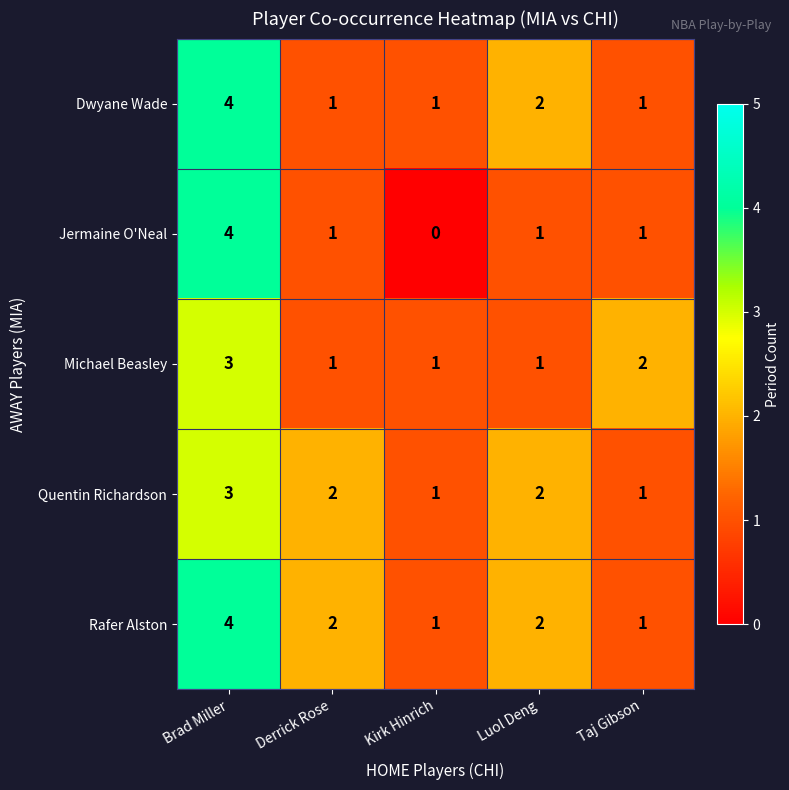

Which series has the largest total across all categories?

Rafer Alston